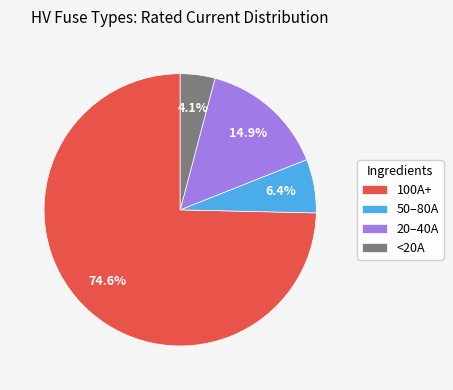

Count the number of slices in the pie.

4